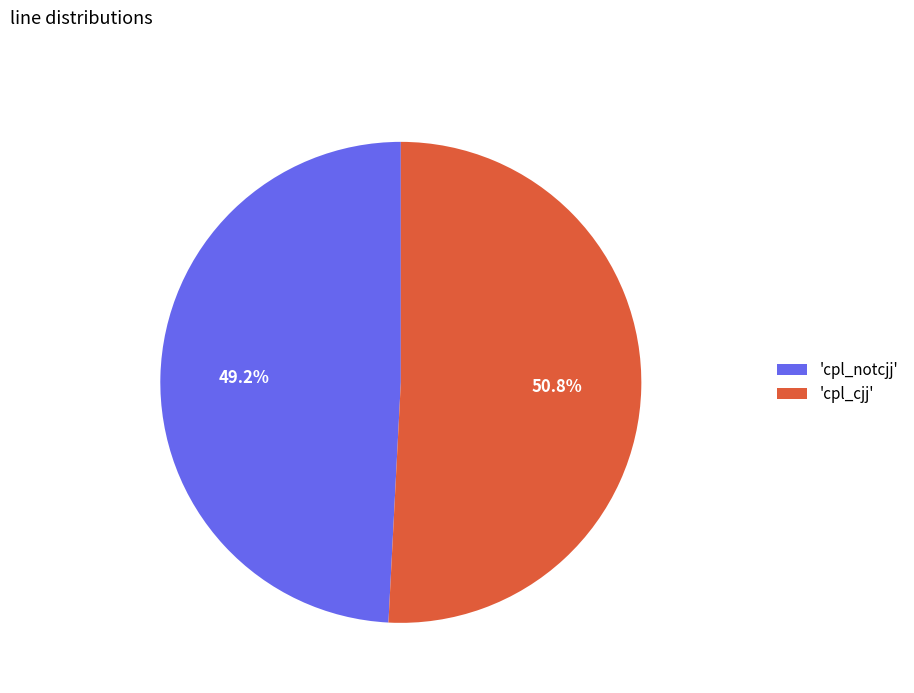

What is the total percentage of 'cpl_cjj' and 'cpl_notcjj'?

100.0%